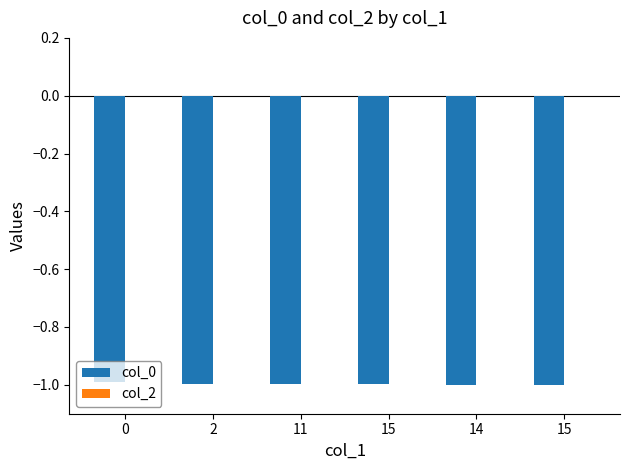

How many bars are there in total?

6